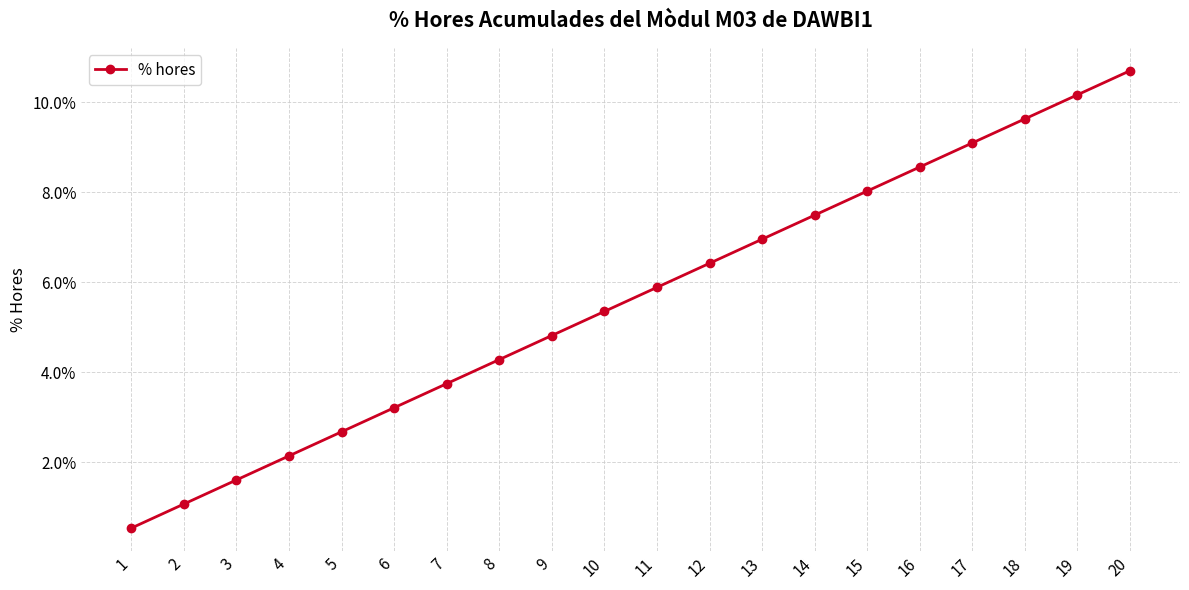

Does the chart have visible grid lines?

Yes